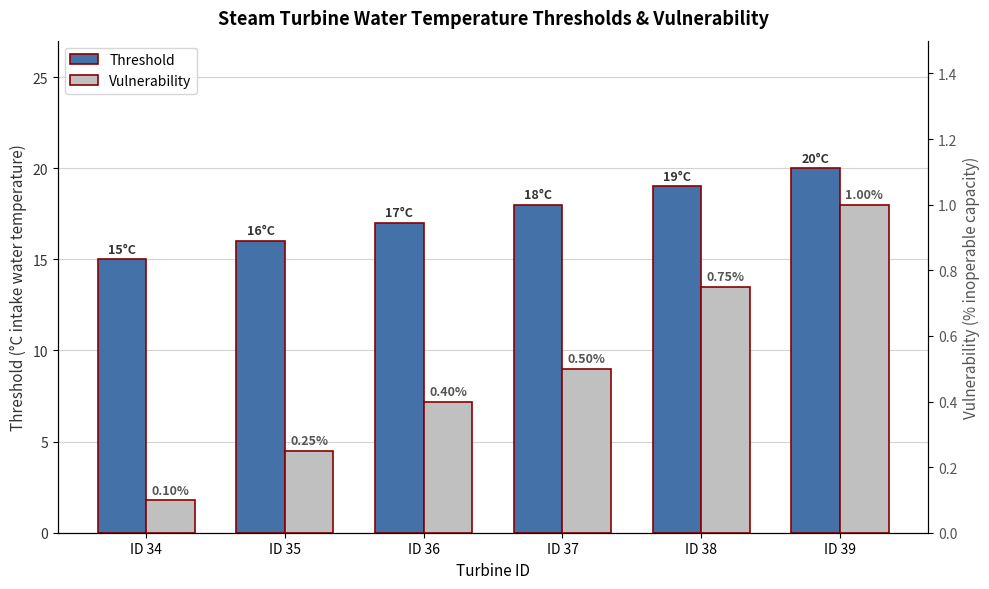

True or false: Vulnerability has a value of 0.2 at ID 36.

False